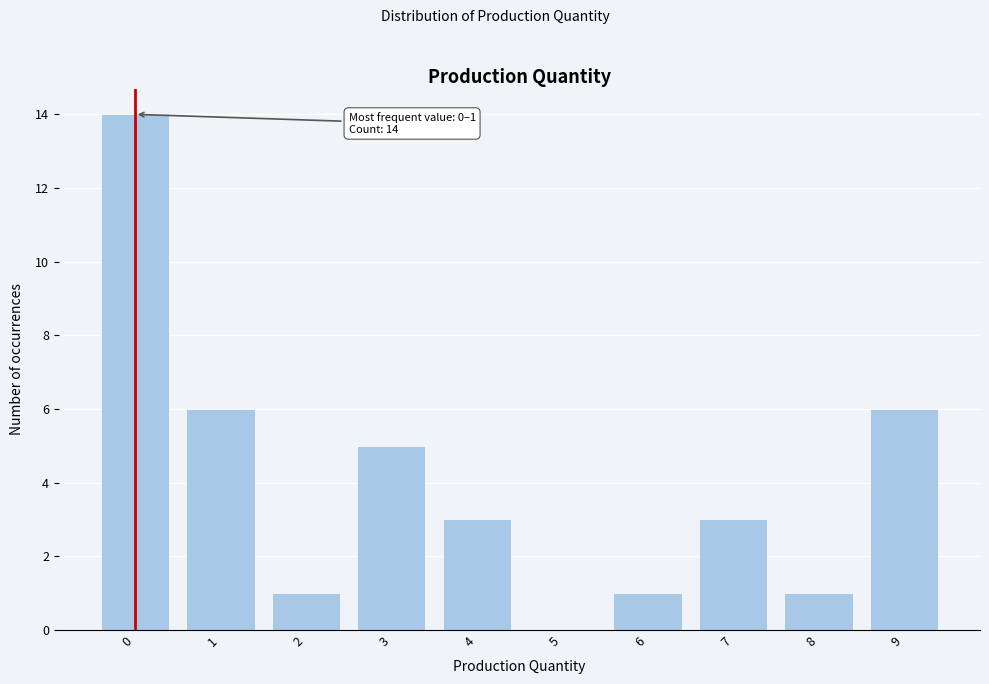

Reading right to left, extract all data points from this chart.

9=6	8=1	7=3	6=1	5=0	4=3	3=5	2=1	1=6	0=14